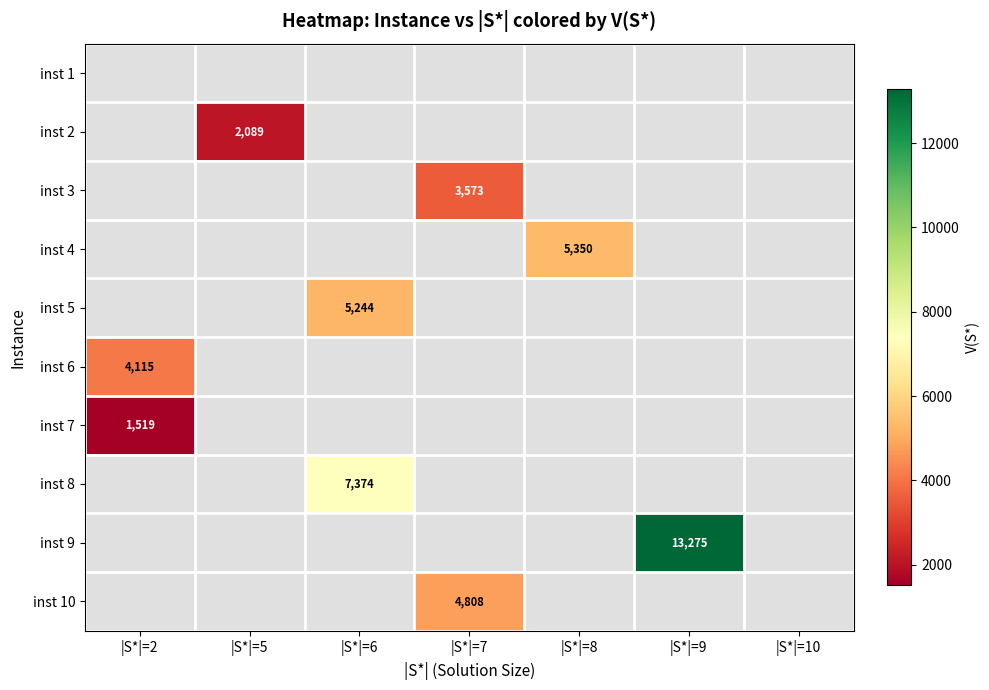

Between |S*|=8 and |S*|=6, which is larger?

|S*|=6